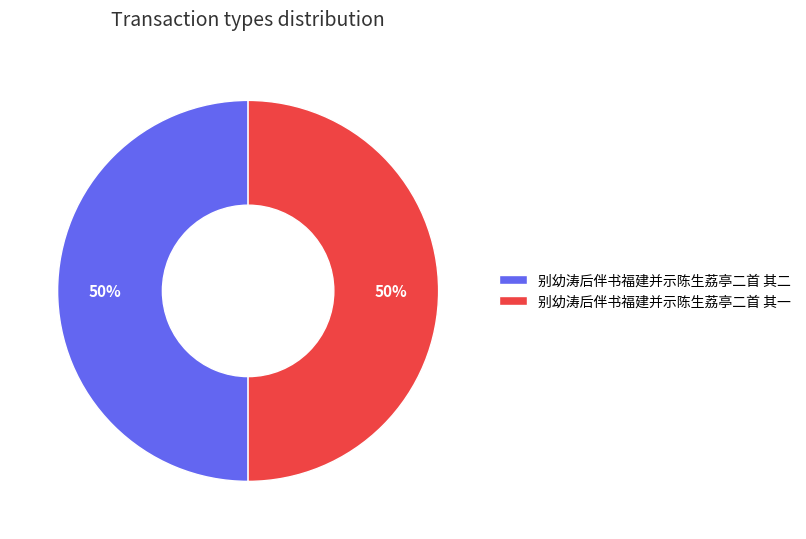

To the nearest percent, what is the combined percentage of 别幼涛后伴书福建并示陈生荔亭二首 其二 and 别幼涛后伴书福建并示陈生荔亭二首 其一?

100%